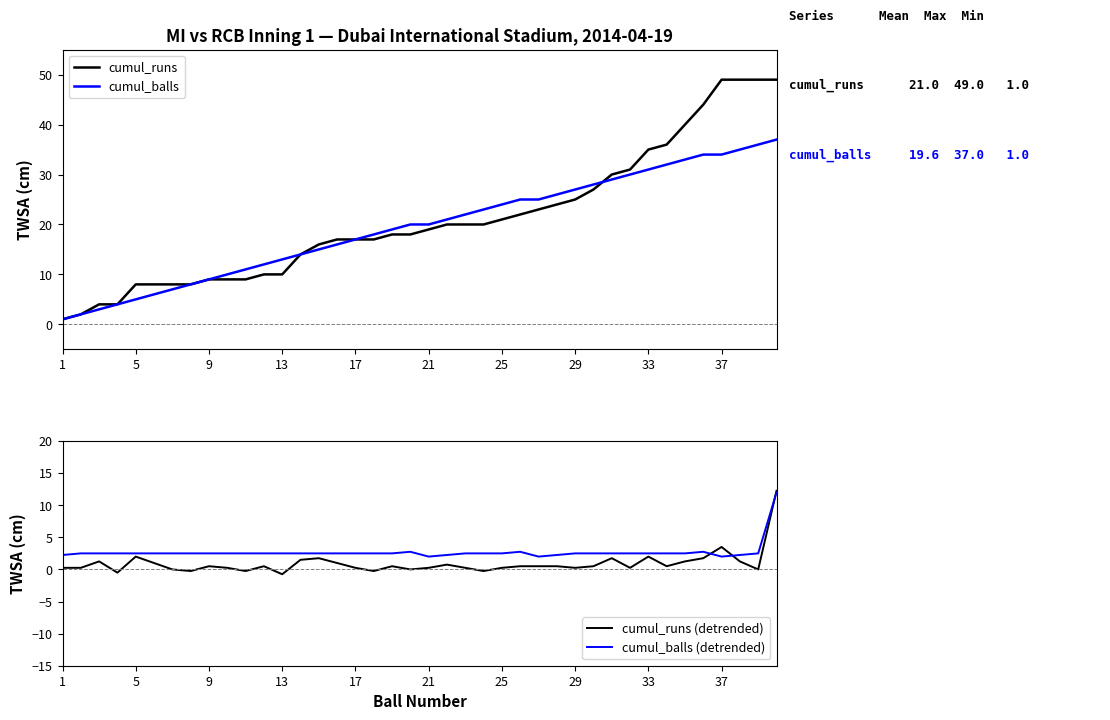

Is it true that cumul_balls (detrended) equals 1.2 at 1?

False